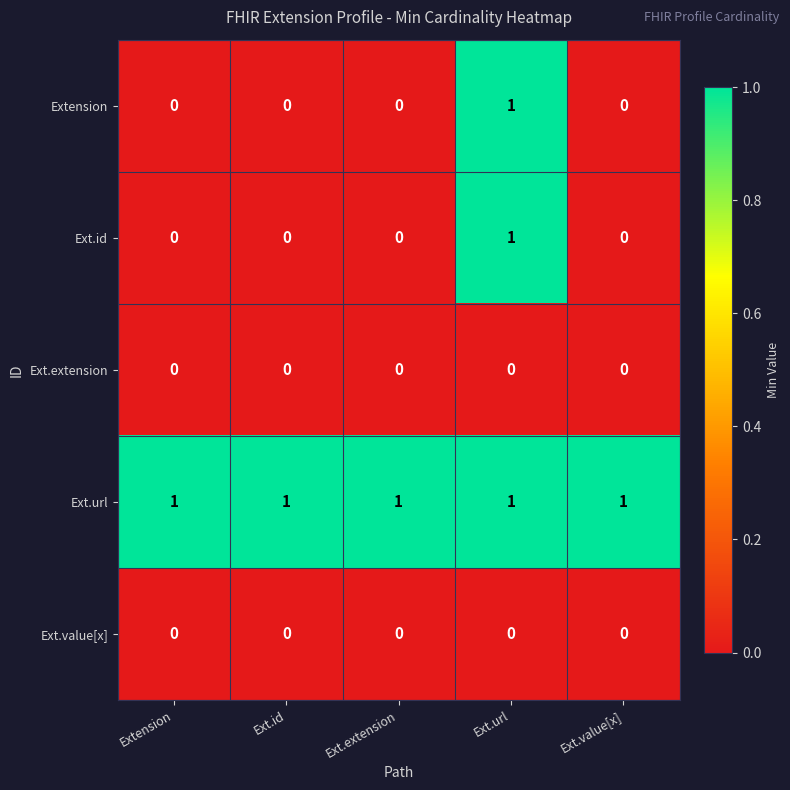

How many categories are shown in the chart?

5